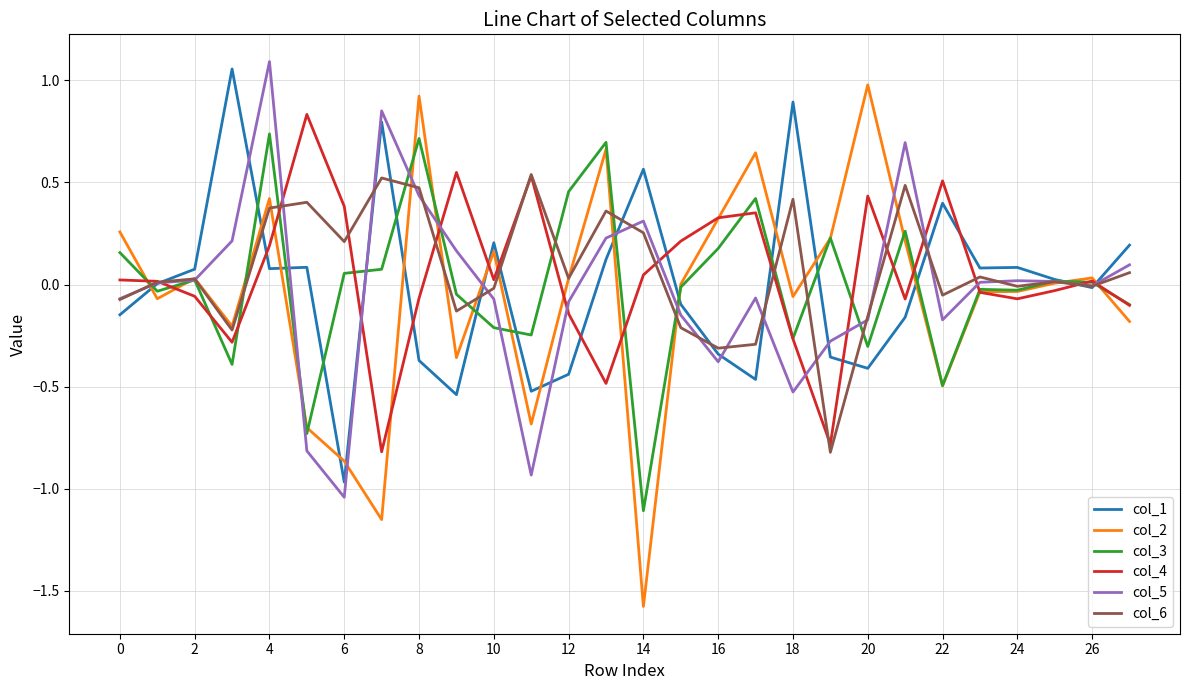

What is the total value across all series at 8?

2.1